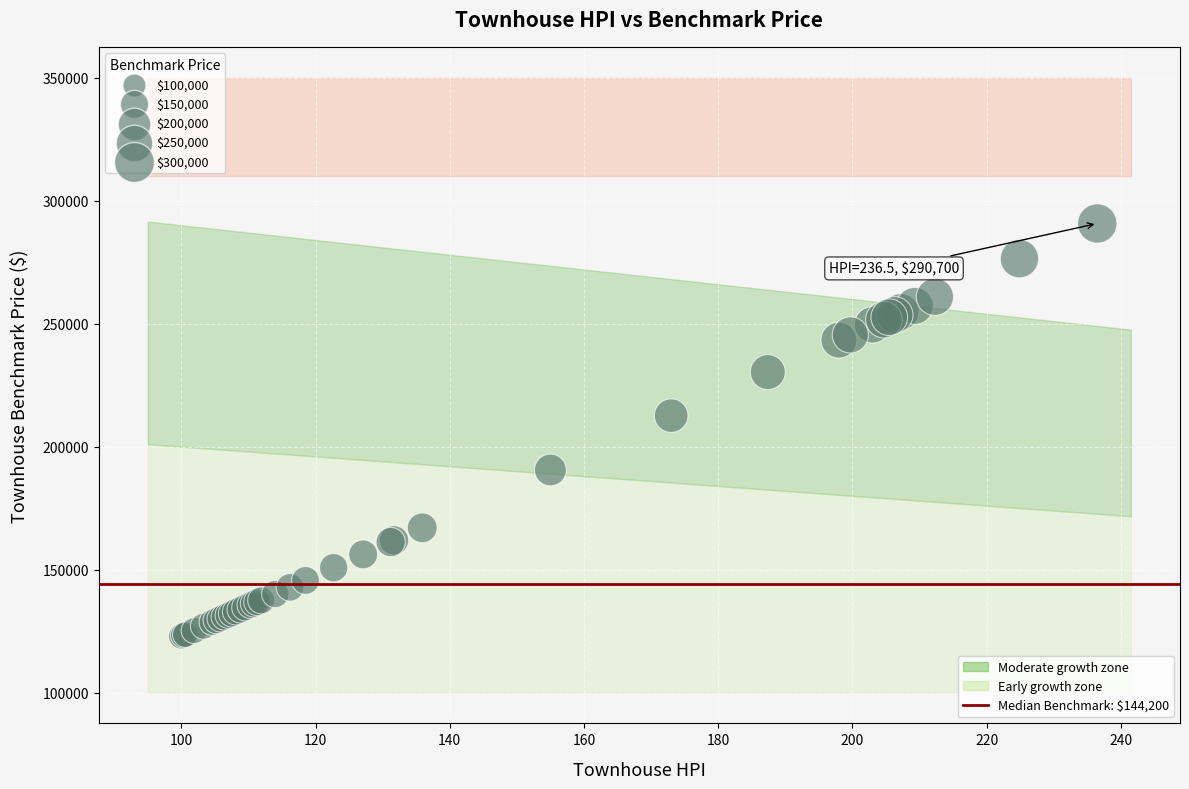

What Y value in the scatter plot is closest to 206800?

212600